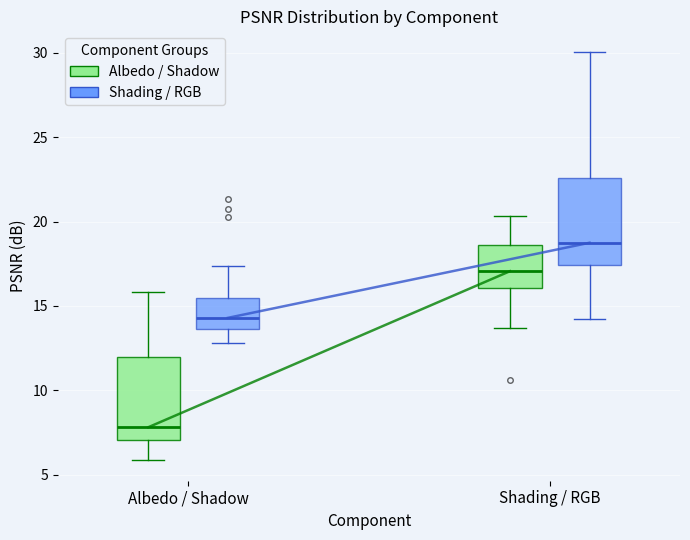

Reading left to right, transcribe this box plot: for each box, give where its median line is, the range the box spans, and where its two whiskers end, as read against the y-axis. The values are not printed on the chart, so give them approximately, as read against the axis.

Albedo / Shadow (Albedo / Shadow): median 8.0, box 7.0 to 12.0, whiskers 6.0 to 16.0
Albedo / Shadow (Shading / RGB): median 14.5, box 13.5 to 15.5, whiskers 13.0 to 17.5
Shading / RGB (Albedo / Shadow): median 17.0, box 16.0 to 18.5, whiskers 13.5 to 20.5
Shading / RGB (Shading / RGB): median 18.5, box 17.5 to 22.5, whiskers 14.5 to 30.0